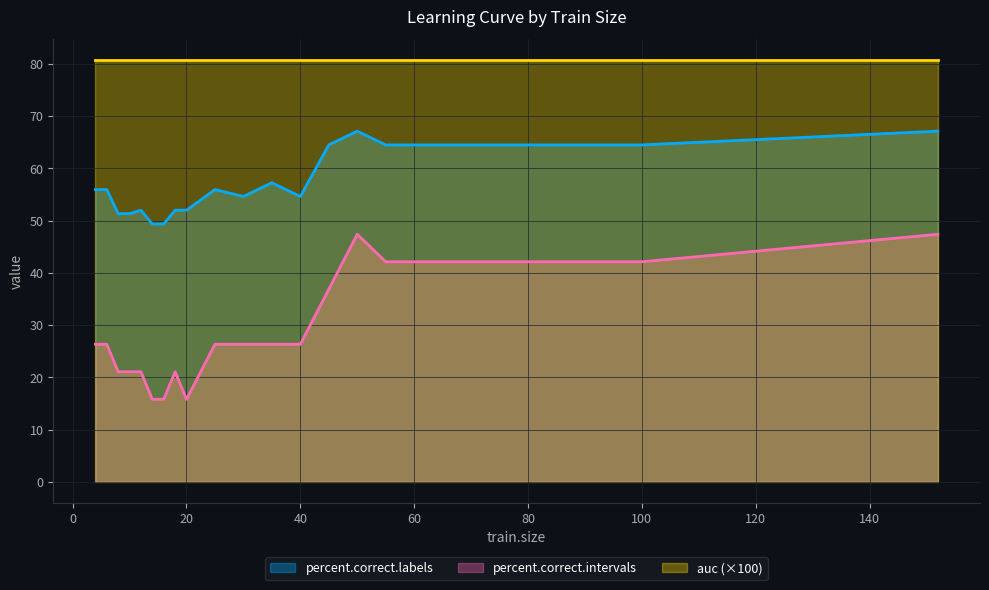

At which label does percent.correct.intervals first exceed 36?

45